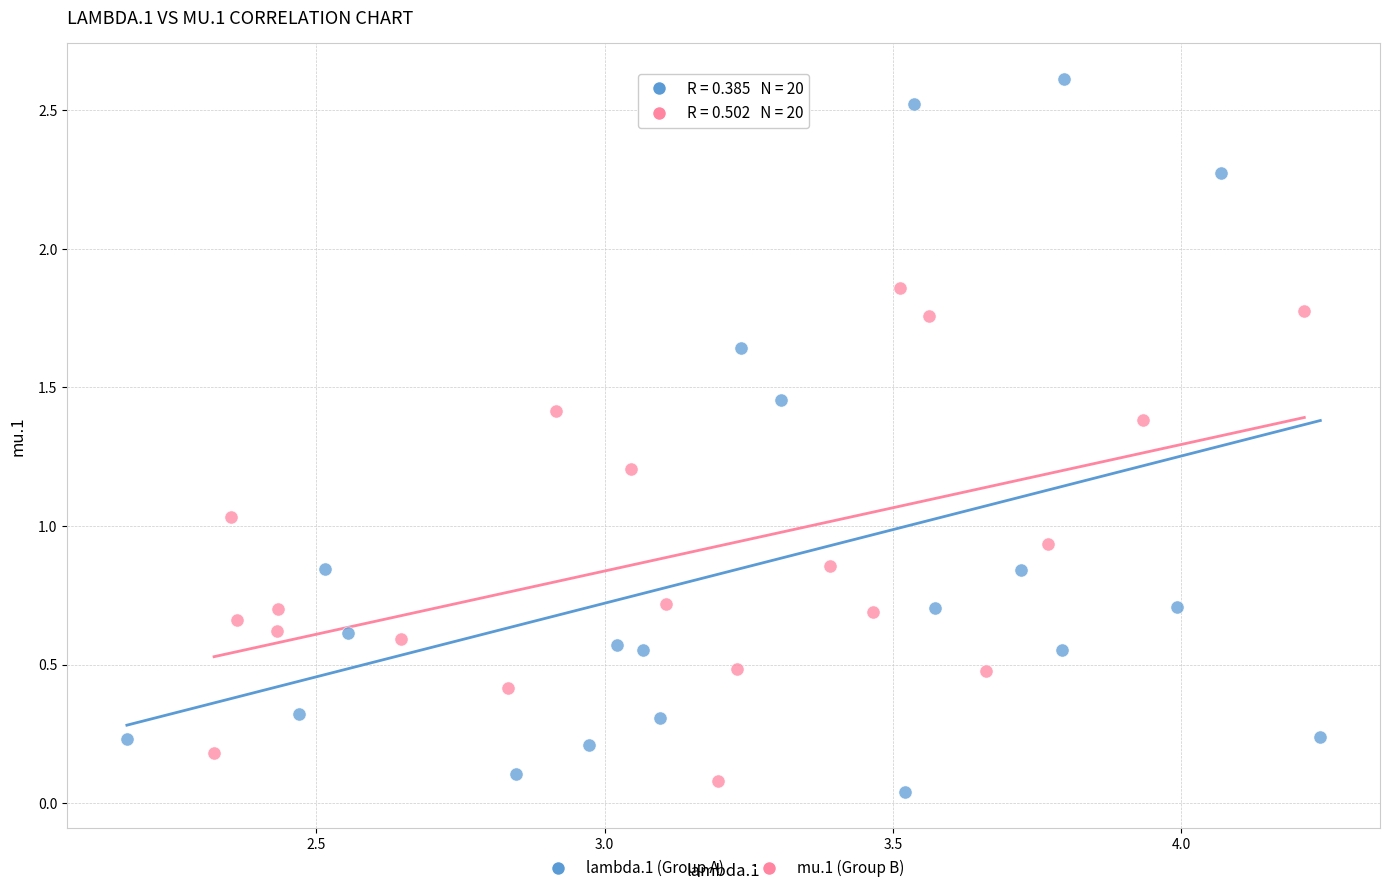

Which series has the largest Y range (max minus min)?

lambda.1 (Group A)